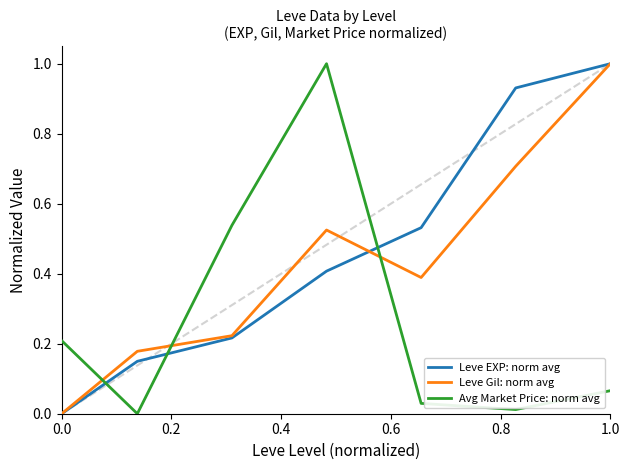

What is the maximum value for Leve Gil: norm avg?

1.0